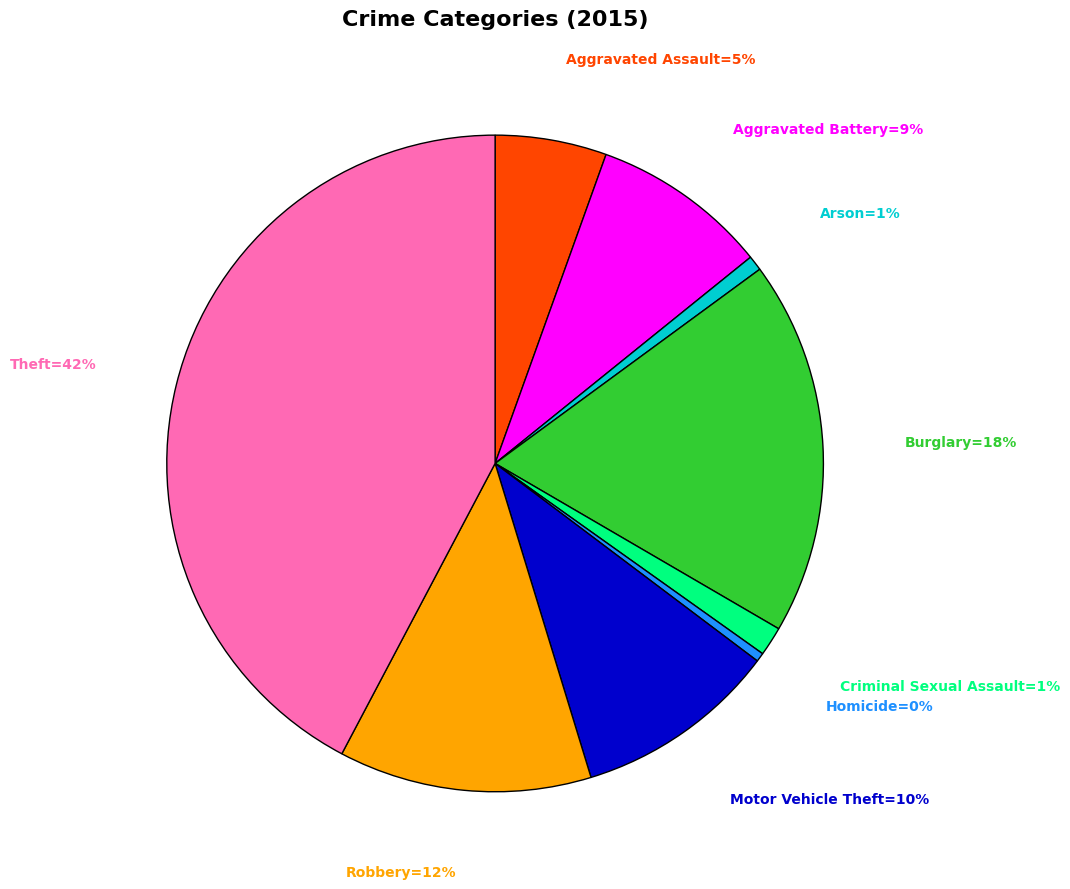

To the nearest percent, what is the average slice percentage?

11%